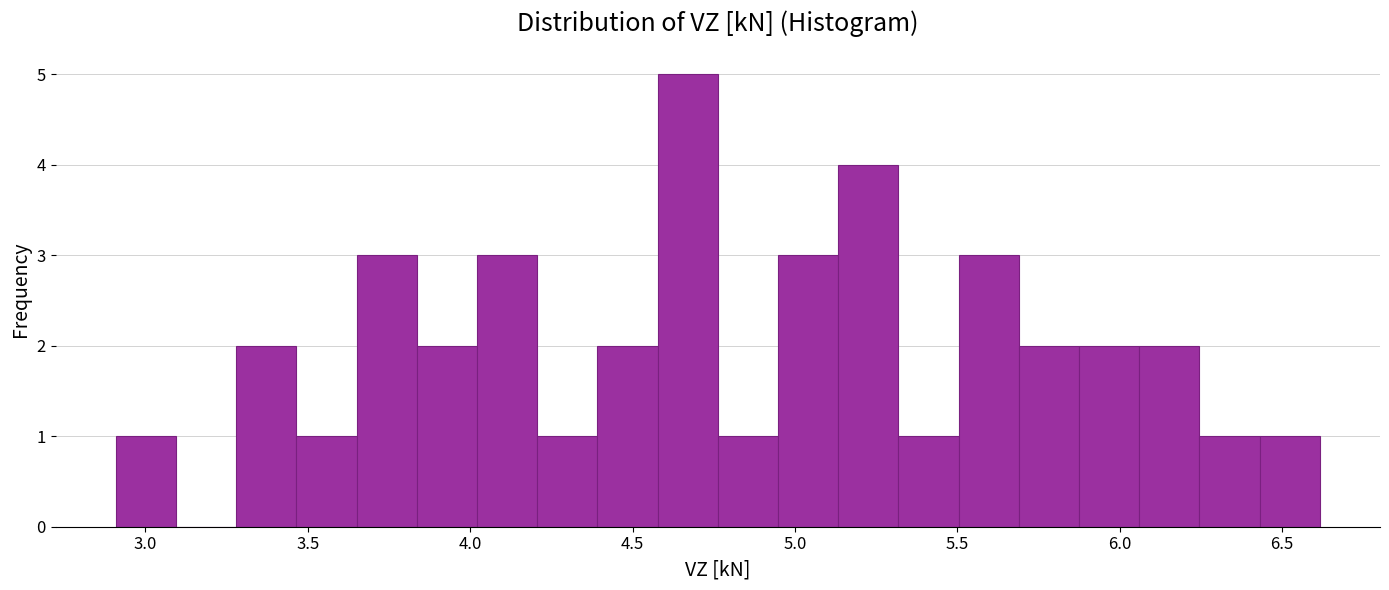

Around what value on the x-axis is the tallest bar? Give the approximate position of its centre, as read against the axis.

4.65